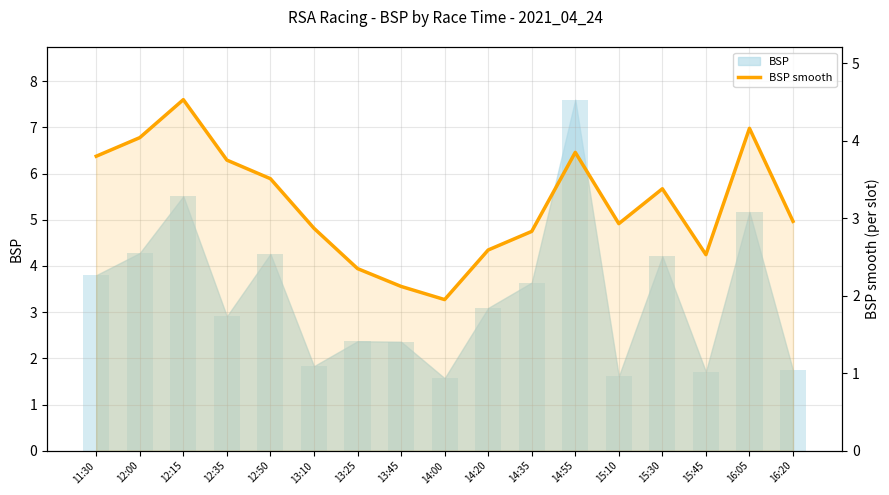

What is the label of the 12th bar from the right?

13:10